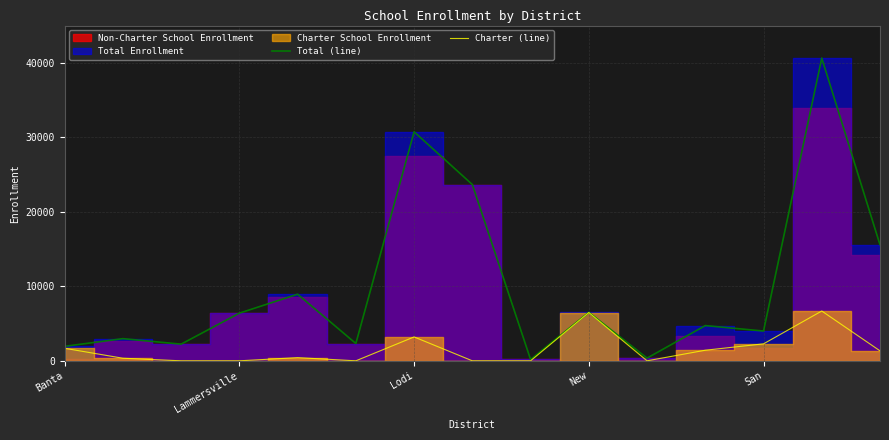

How many interior local valleys does the Charter (line) series have?

2